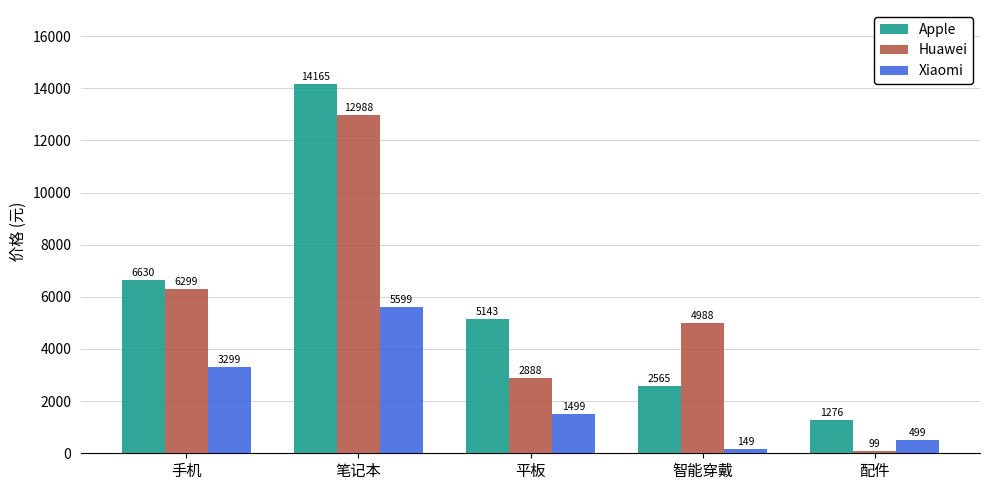

True or false: Huawei has a value of 1255 at 平板.

False